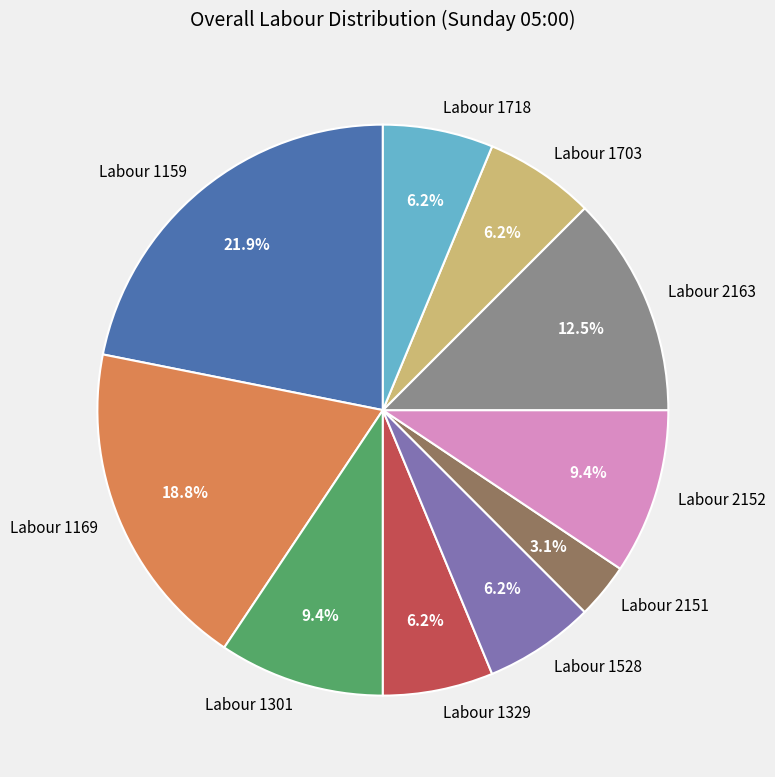

Which has a higher value, Labour 1169 or Labour 1159?

Labour 1159